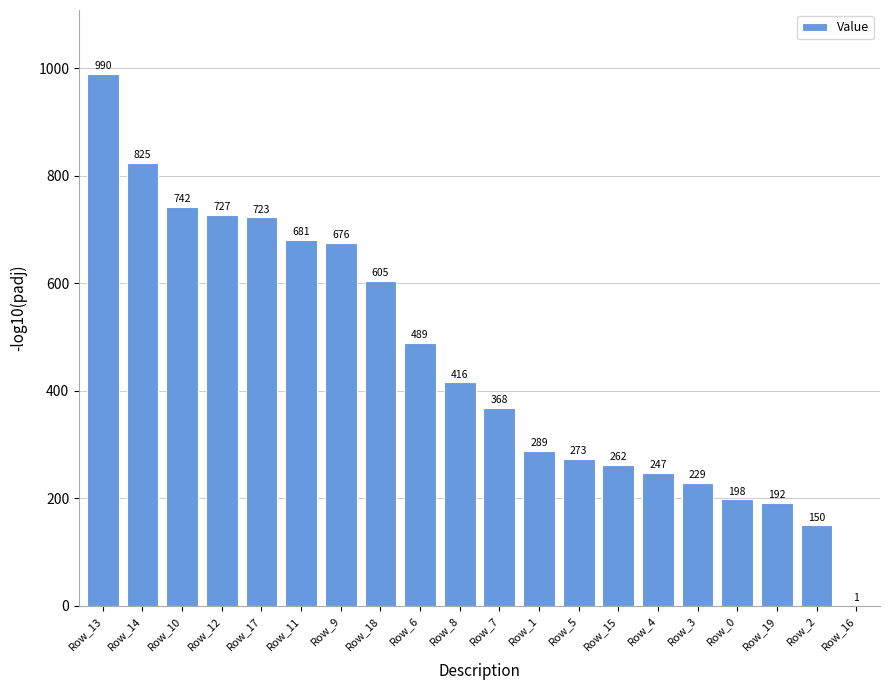

Reading left to right, extract all data points from this chart.

990	825	742	727	723	681	676	605	489	416	368	289	273	262	247	229	198	192	150	1